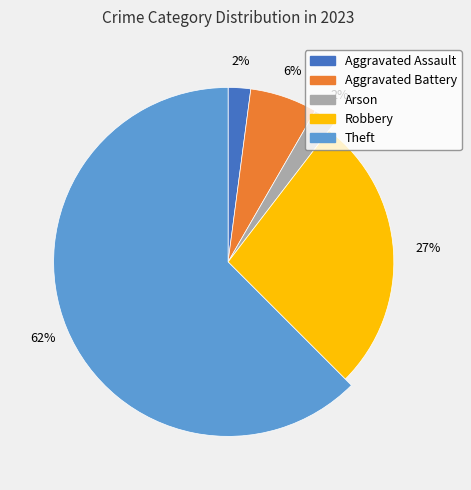

What percentage is the Theft slice, to the nearest percent?

62%